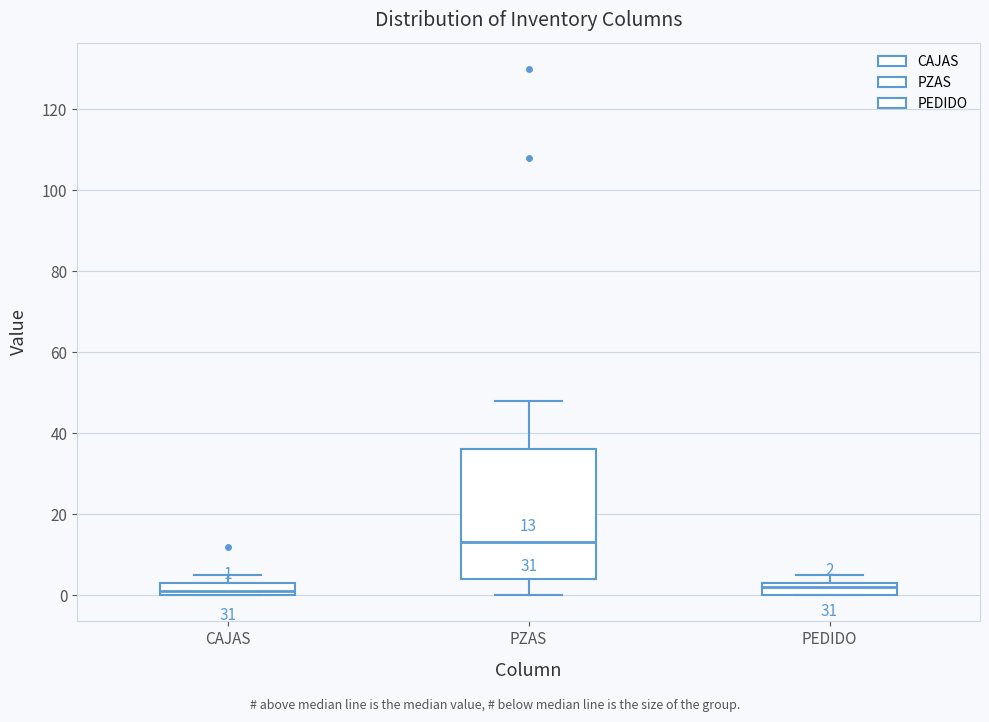

Which box has the highest median line?

PZAS